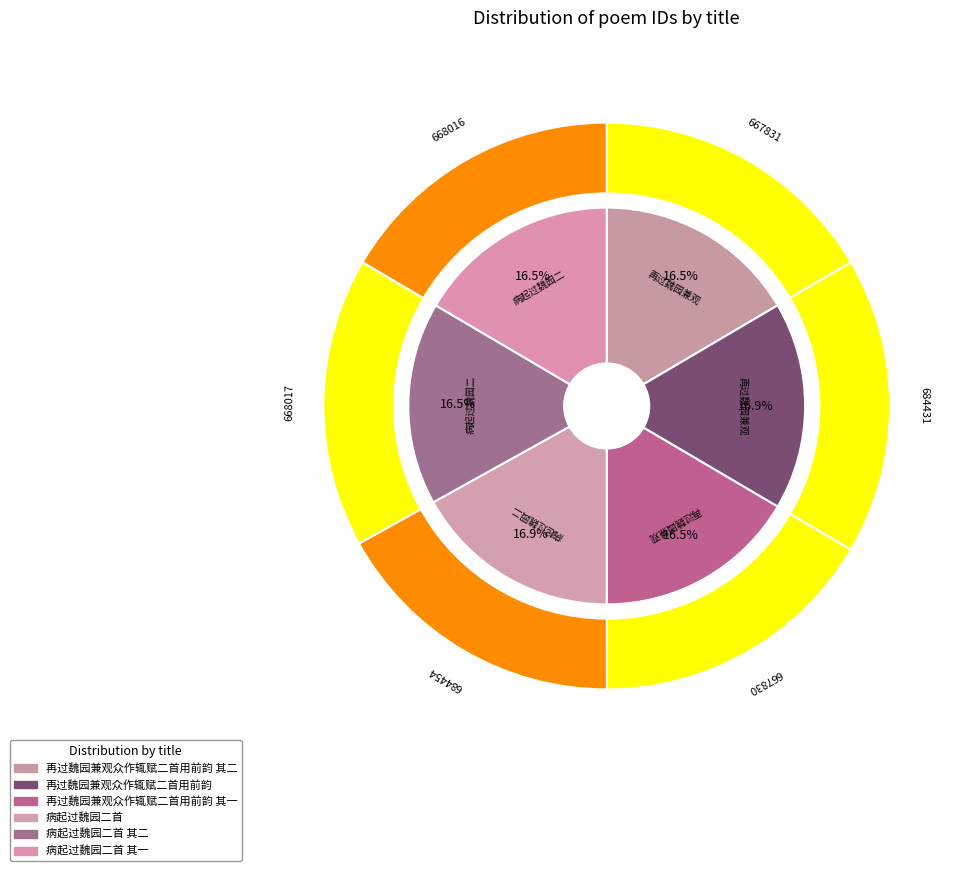

To the nearest percent, what percentage of the pie is 再过魏园兼观众作辄赋二首用前韵 其一?

17%